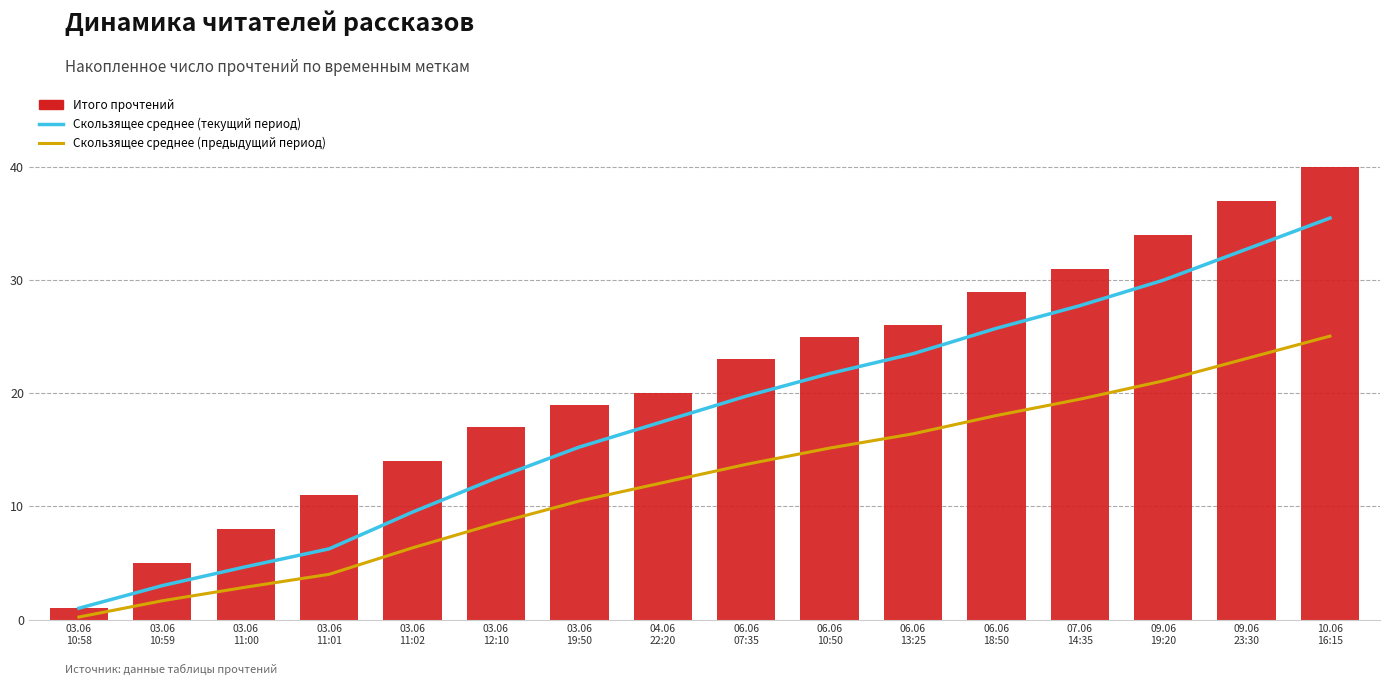

List the series in order of their overall mean, lowest first.

Скользящее среднее (предыдущий период), Скользящее среднее (текущий период), Итого прочтений